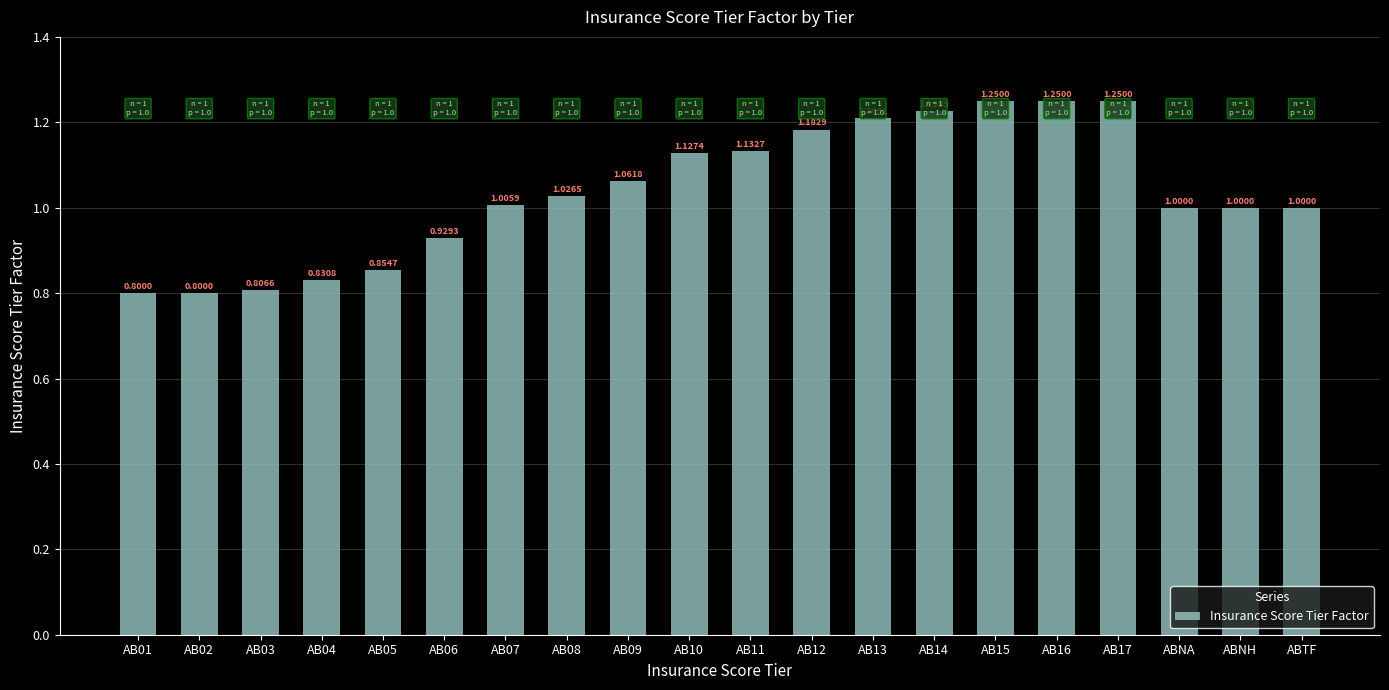

What is the average value?

1.0